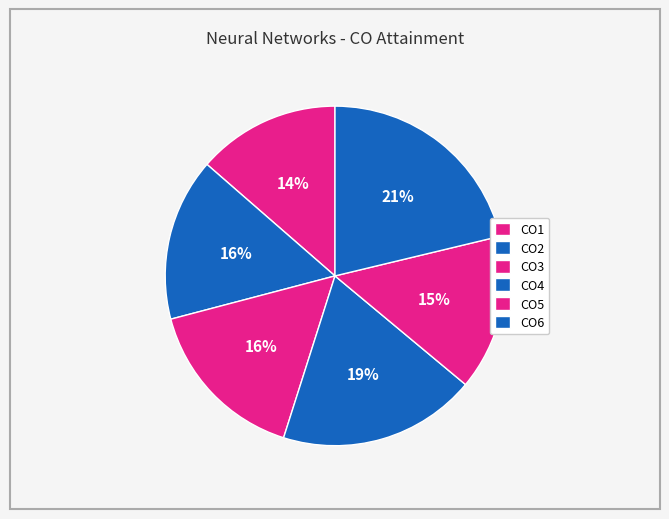

To the nearest percent, what portion does CO2 represent?

16%